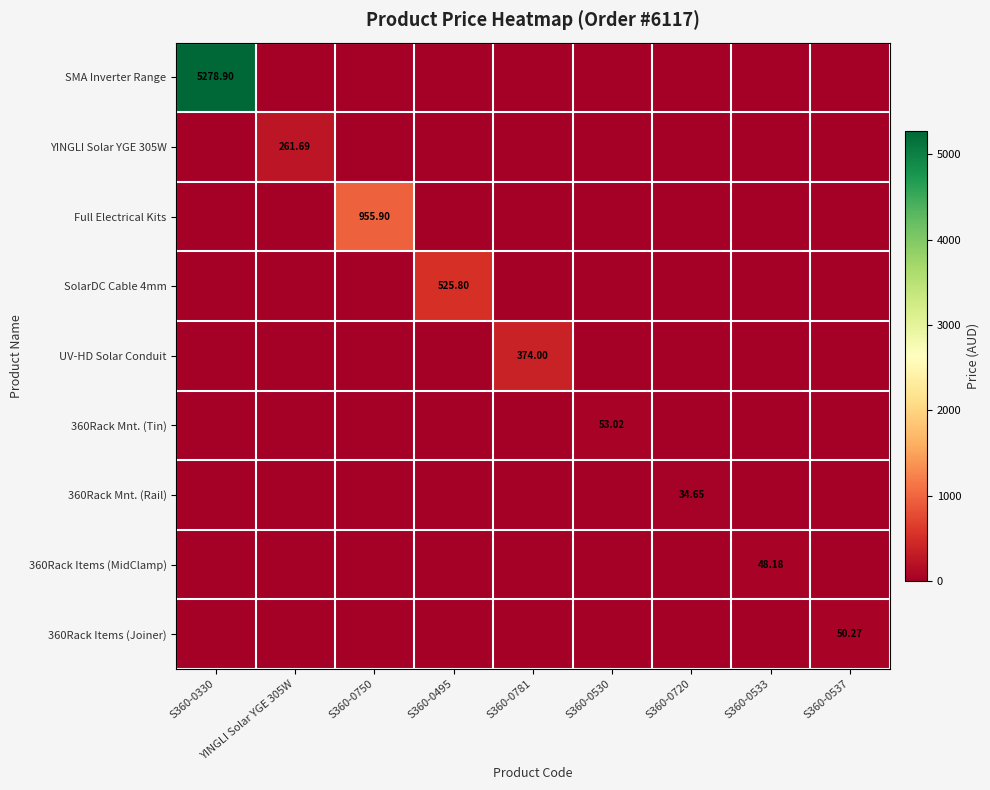

Is the value of SMA Inverter Range at S360-0330 greater than the value of 360Rack Mnt. (Tin) at S360-0530?

Yes